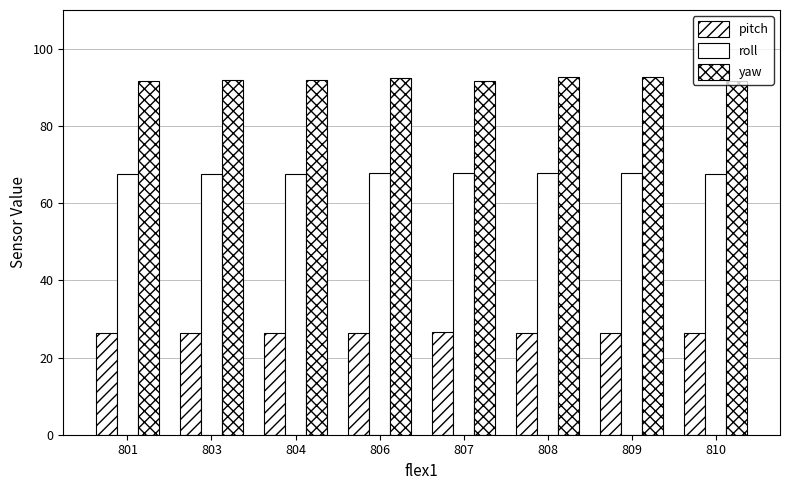

Count the number of data series in this chart.

3